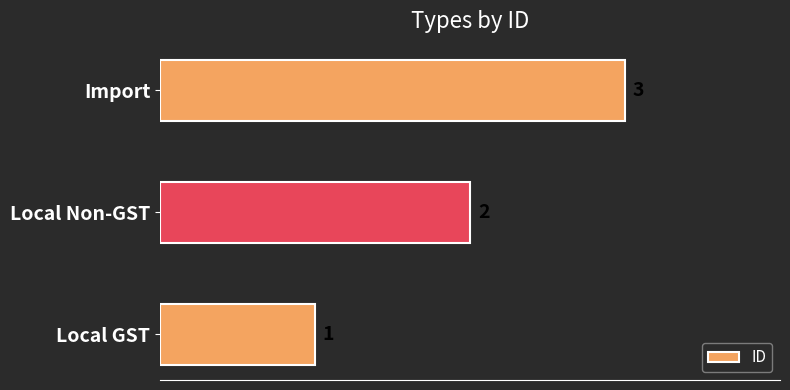

What is the difference between the second highest and minimum values?

1